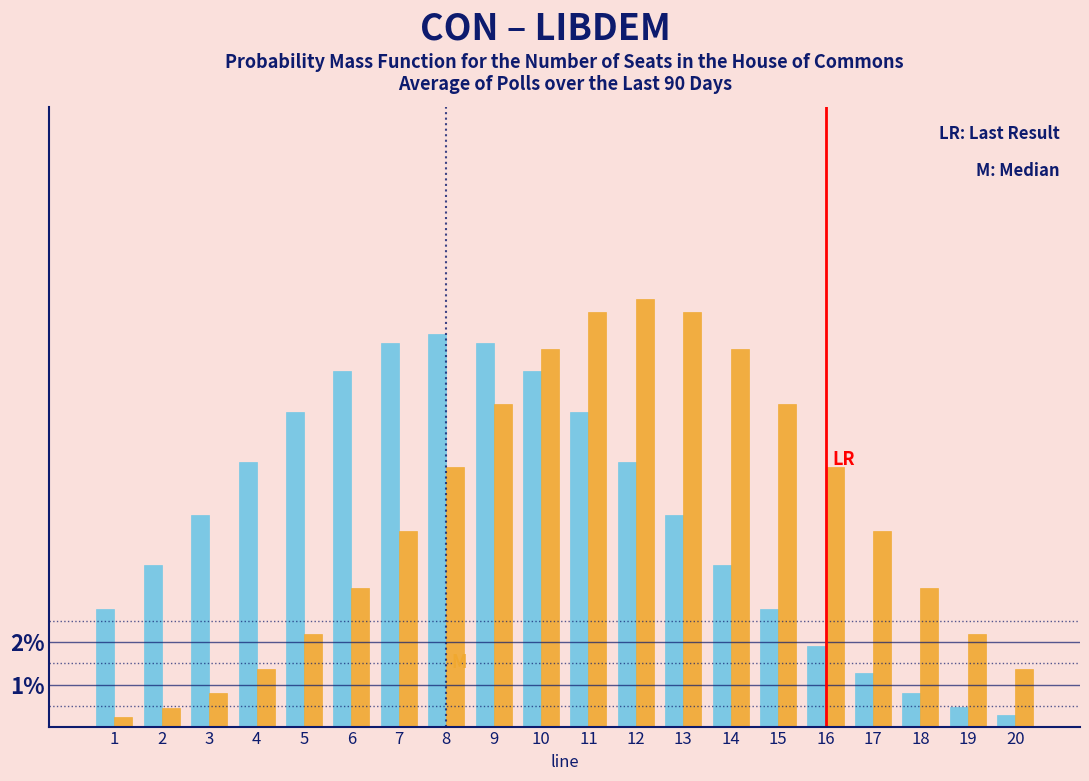

What is the total value across all series at 7?

13.8